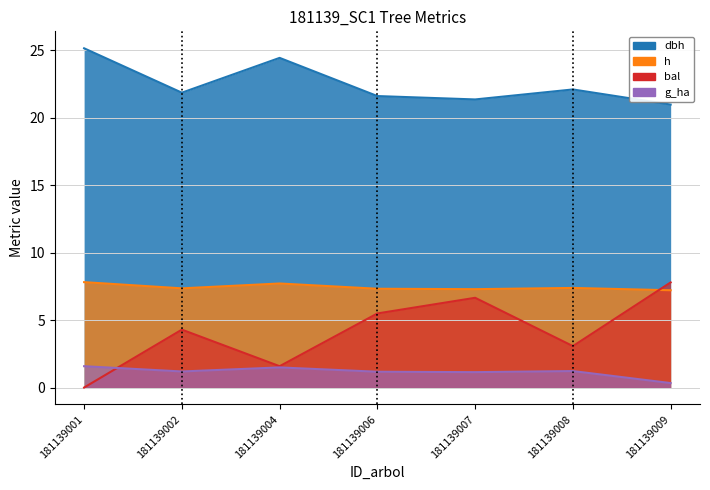

In bal, how many points are higher than both neighbors (excluding endpoints)?

2